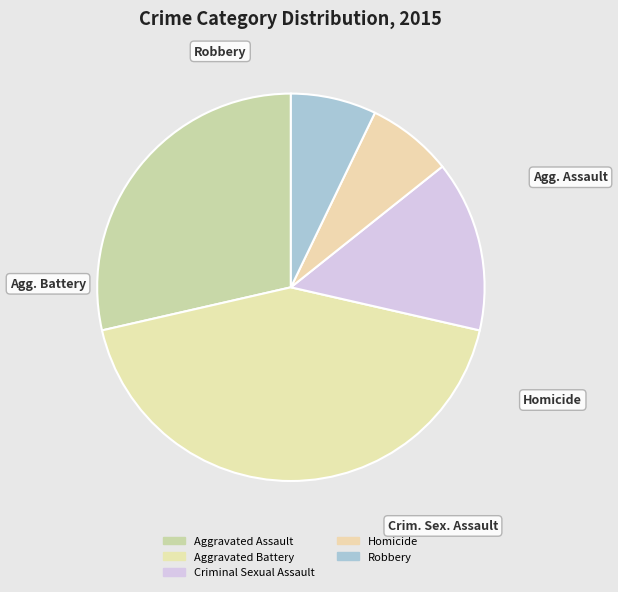

Is it true that Robbery is 7% of the pie?

True